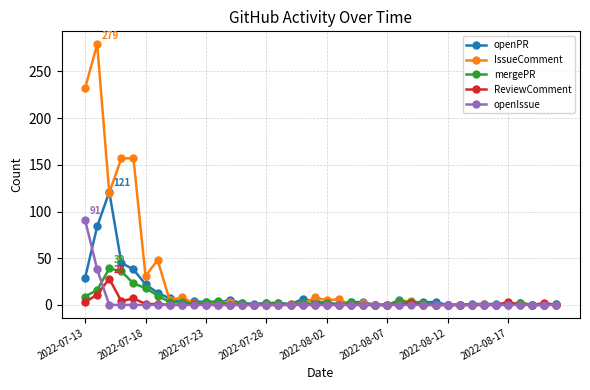

At how many categories does at least one series exceed 250?

1